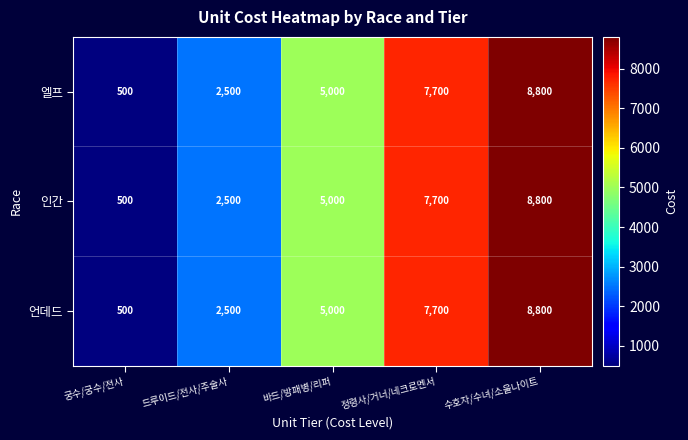

List the labels in order of 언데드 value, largest first.

수호자/수녀/소울나이트, 정령사/거너/네크로멘서, 바드/방패병/리퍼, 드루이드/전사/주술사, 궁수/궁수/전사